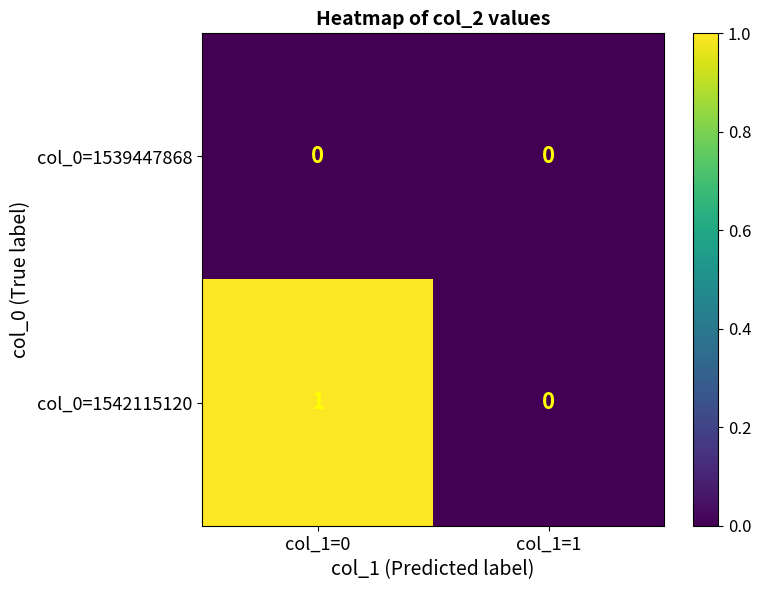

List the series in order of their peak value, highest first.

col_0=1542115120, col_0=1539447868